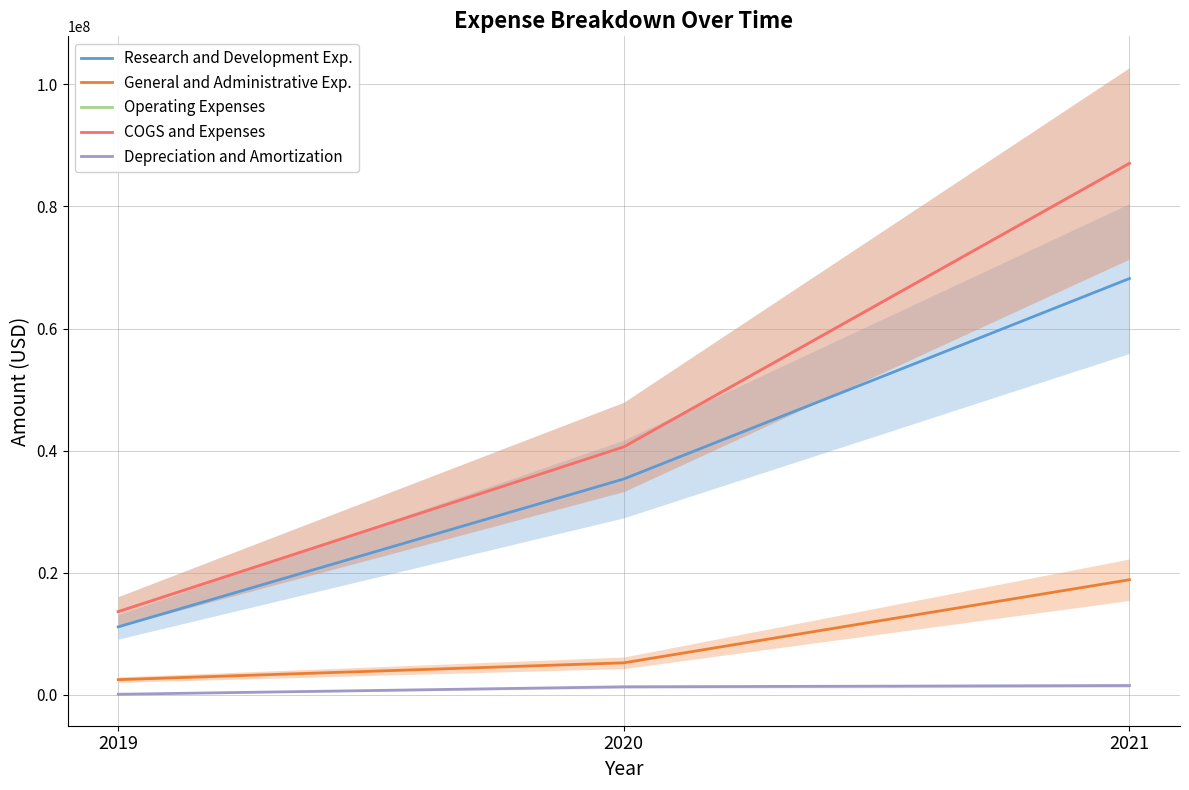

At how many categories does at least one series exceed 85018983?

1